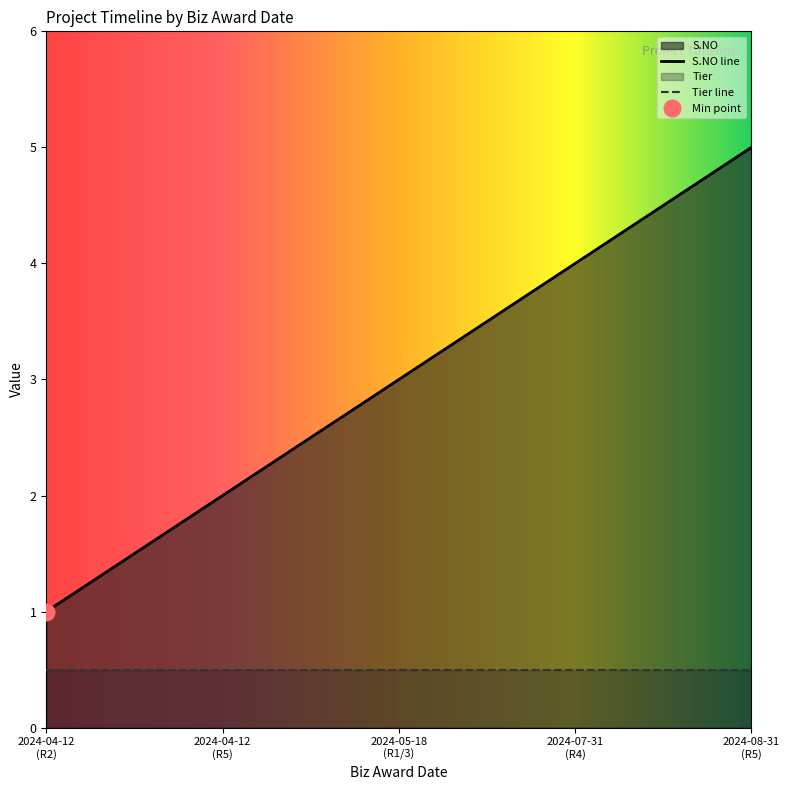

Which has a higher value, 2024-05-18 or 2024-04-12?

2024-05-18